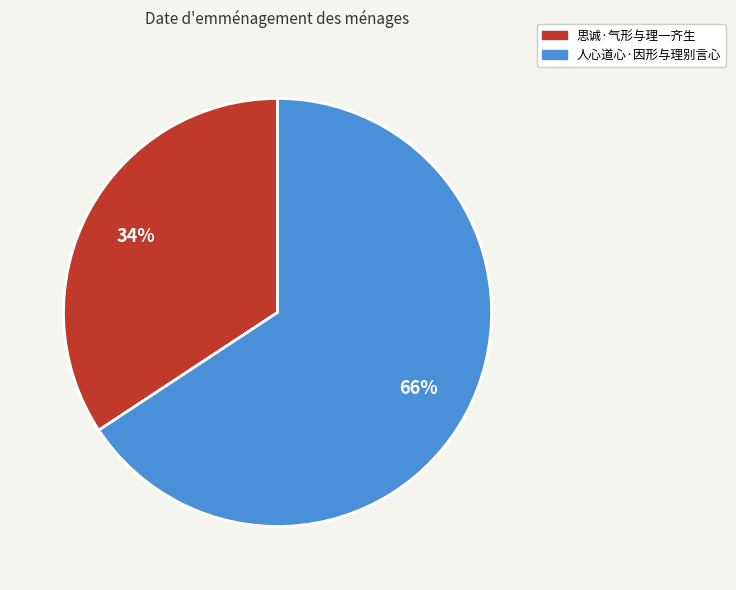

Count the number of slices in the pie.

2